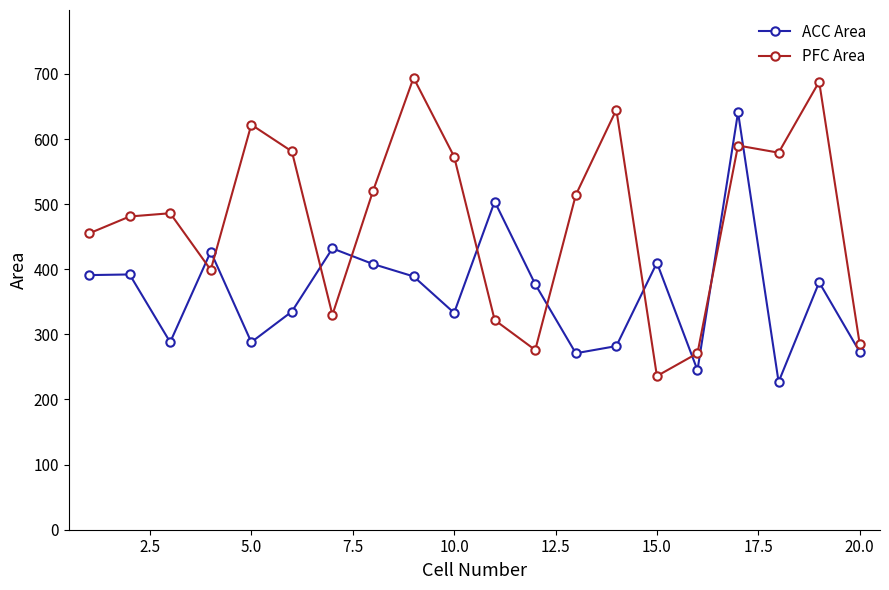

How many distinct data groups are displayed?

2